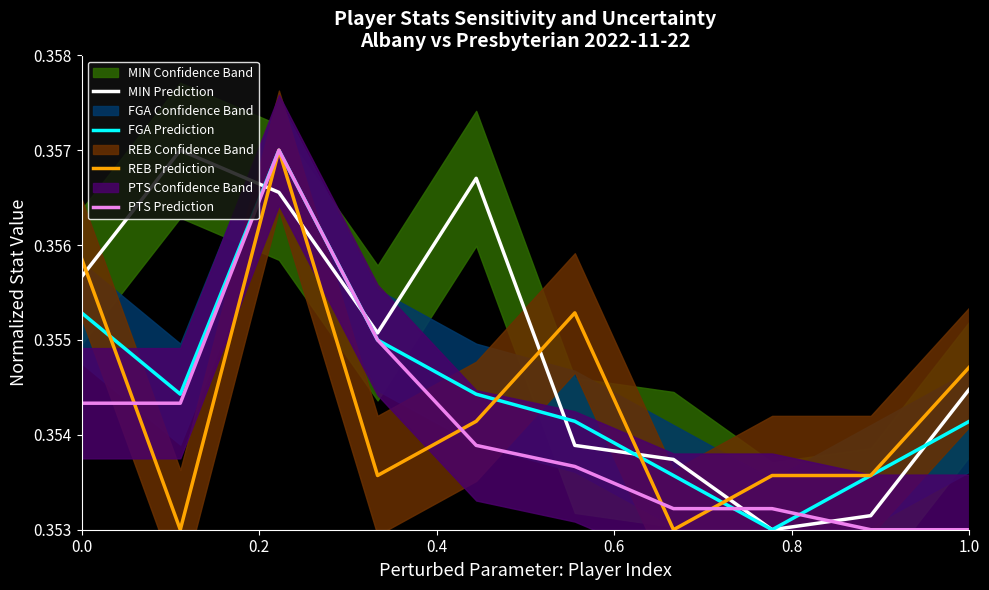

How many times do MIN Prediction and REB Prediction cross each other?

6